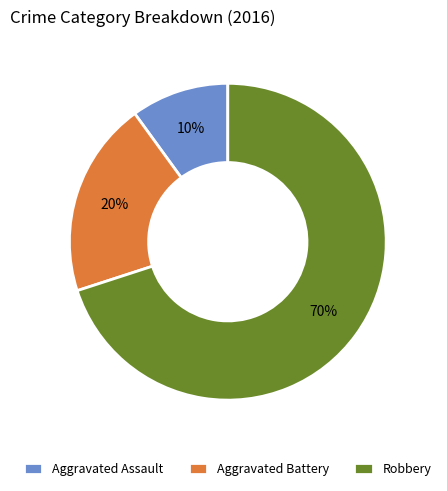

Which slice represents more than half of the pie?

Robbery